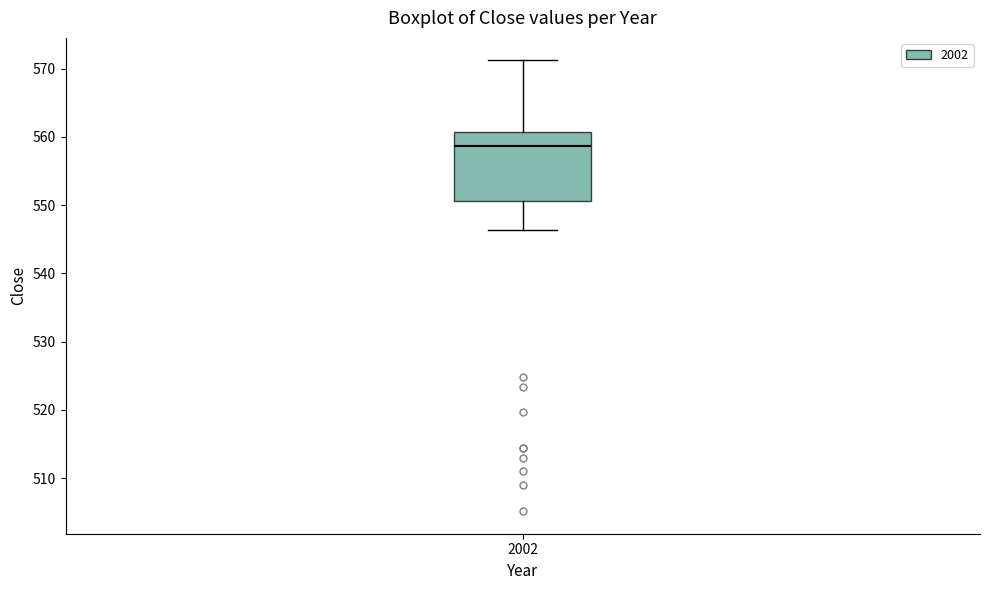

Where does the lower whisker of the box at x = 2002 end on the y-axis? The values are not printed on the chart, so give them approximately, as read against the axis.

546